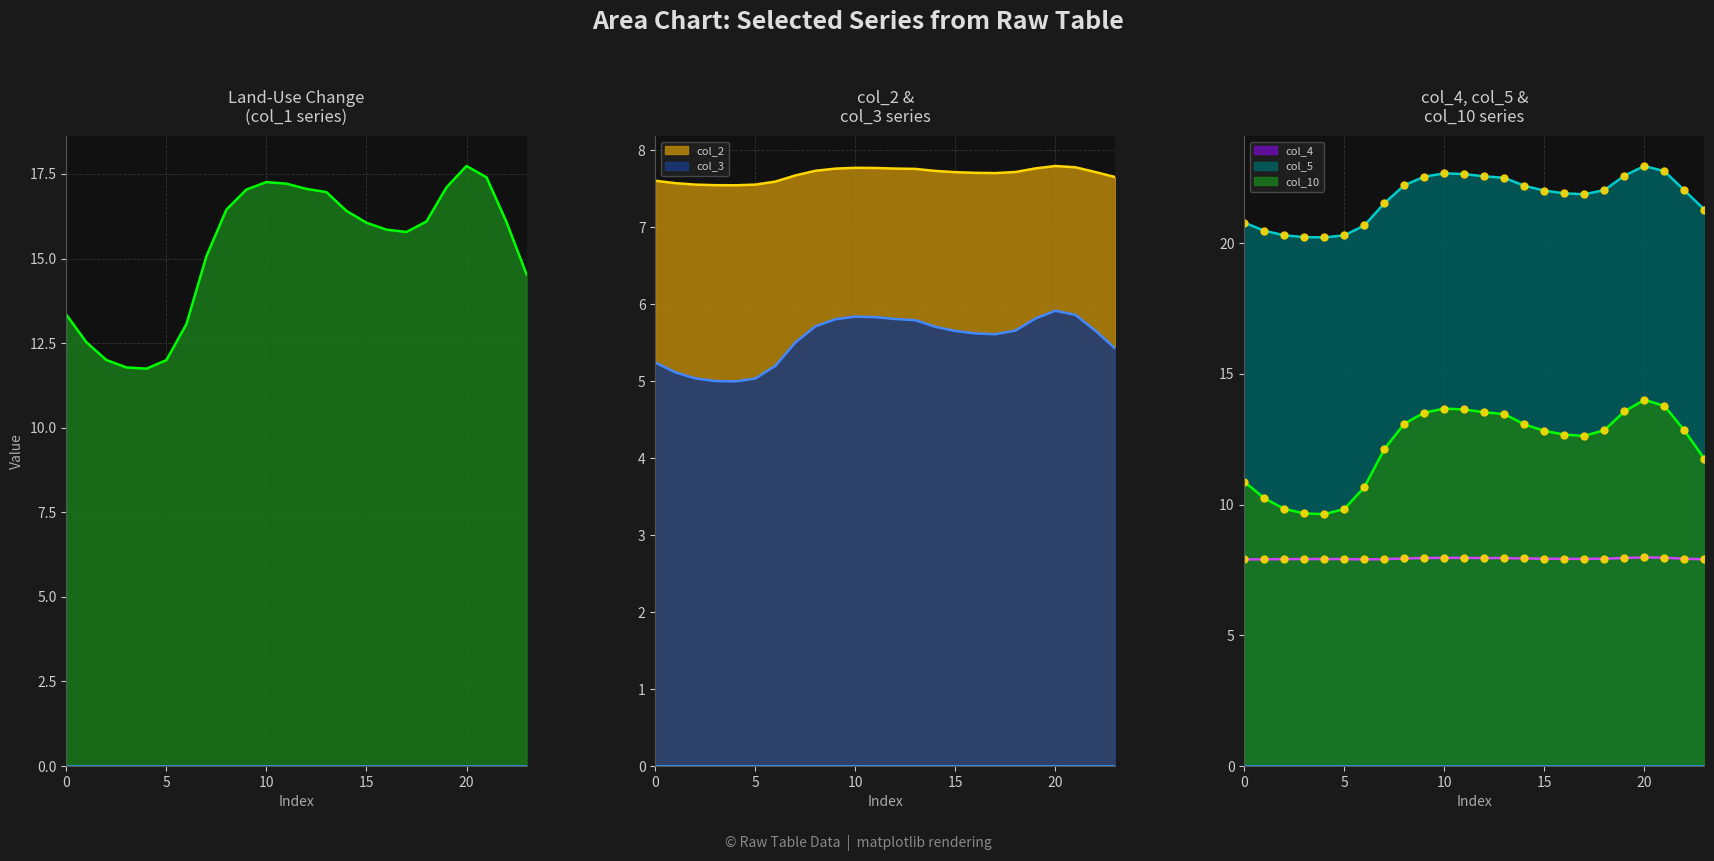

Between 11 and 23, which is larger?

11